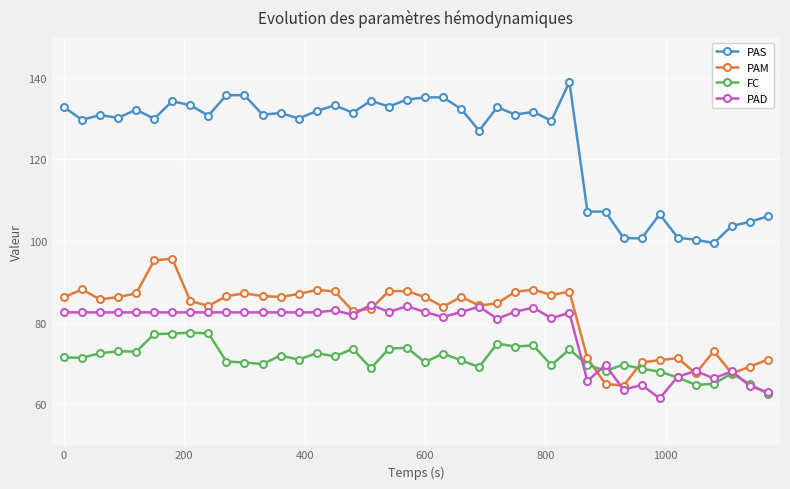

Which series has the largest total across all categories?

PAS